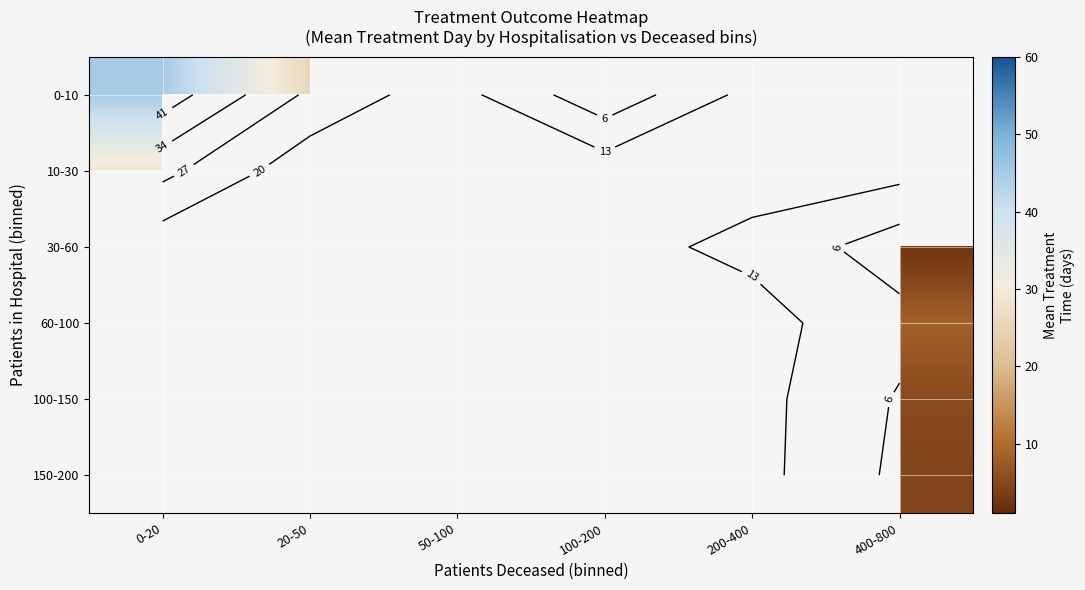

How many distinct data groups are displayed?

6